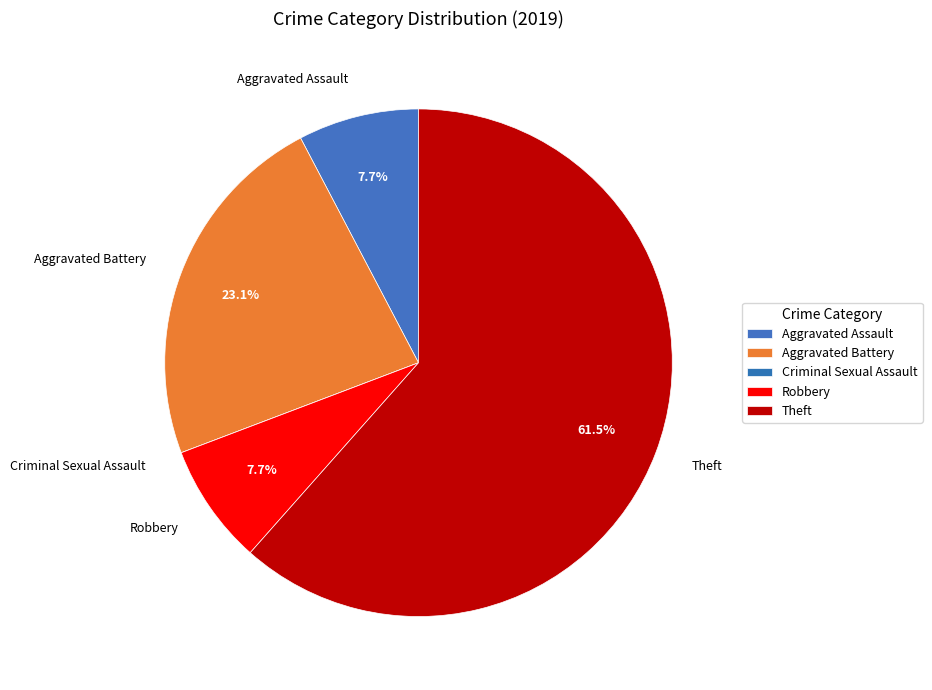

To the nearest percent, what portion does Aggravated Battery represent?

23%